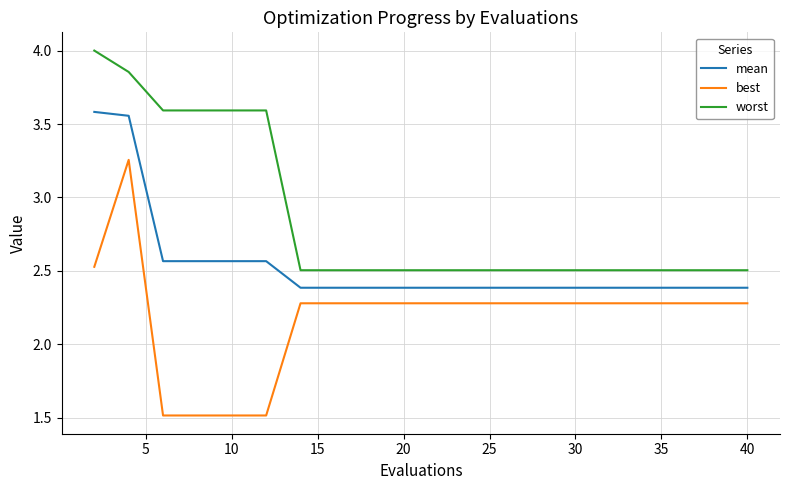

How many worst values are between 2 and 3?

14